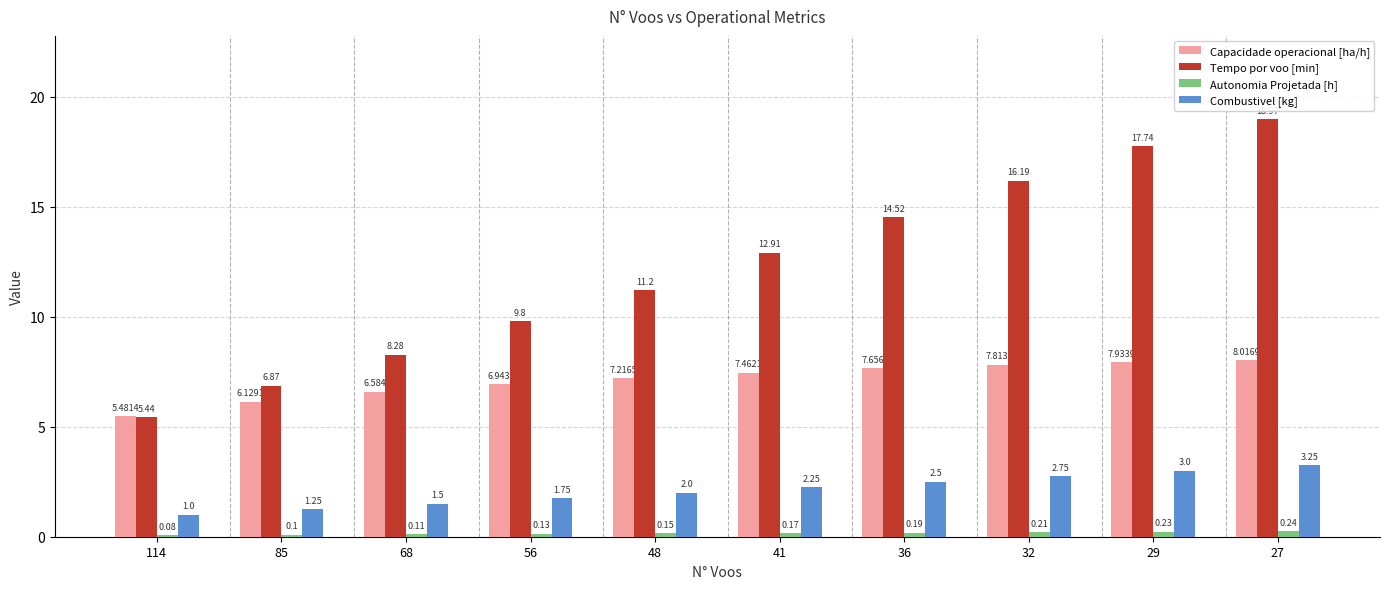

Which series has the largest total across all categories?

Tempo por voo [min]